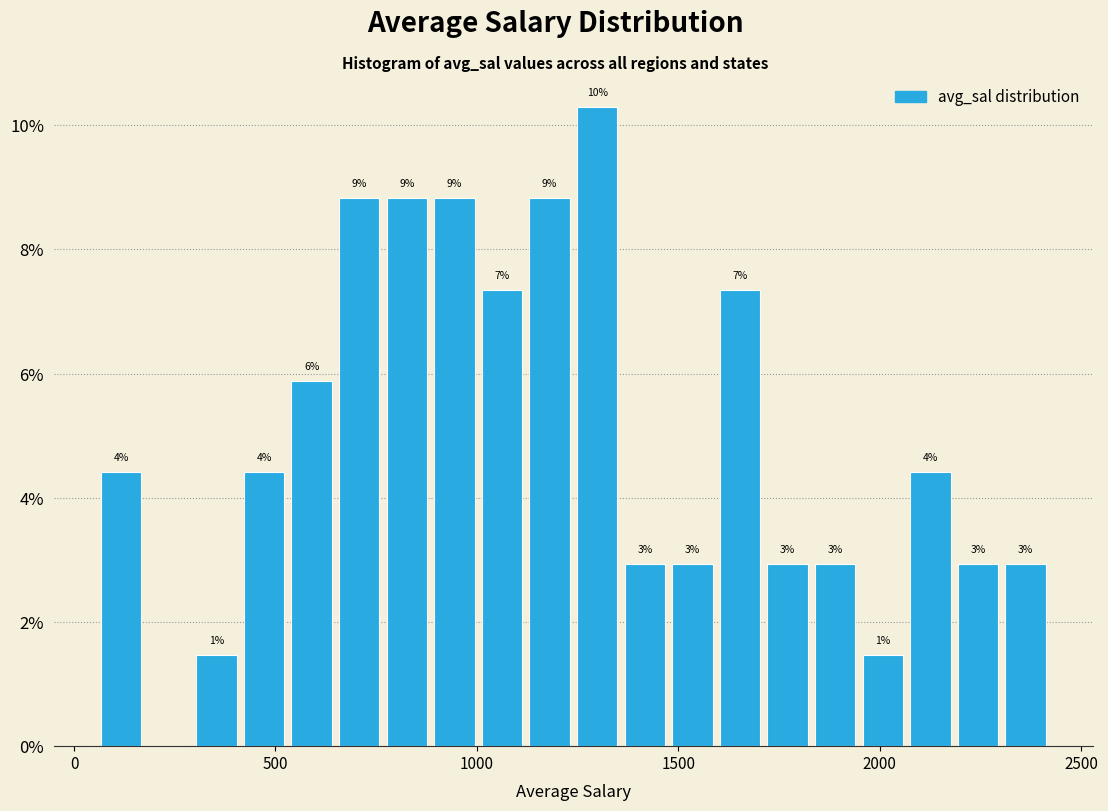

Around what value on the x-axis is the tallest bar? Give the approximate position of its centre, as read against the axis.

1300